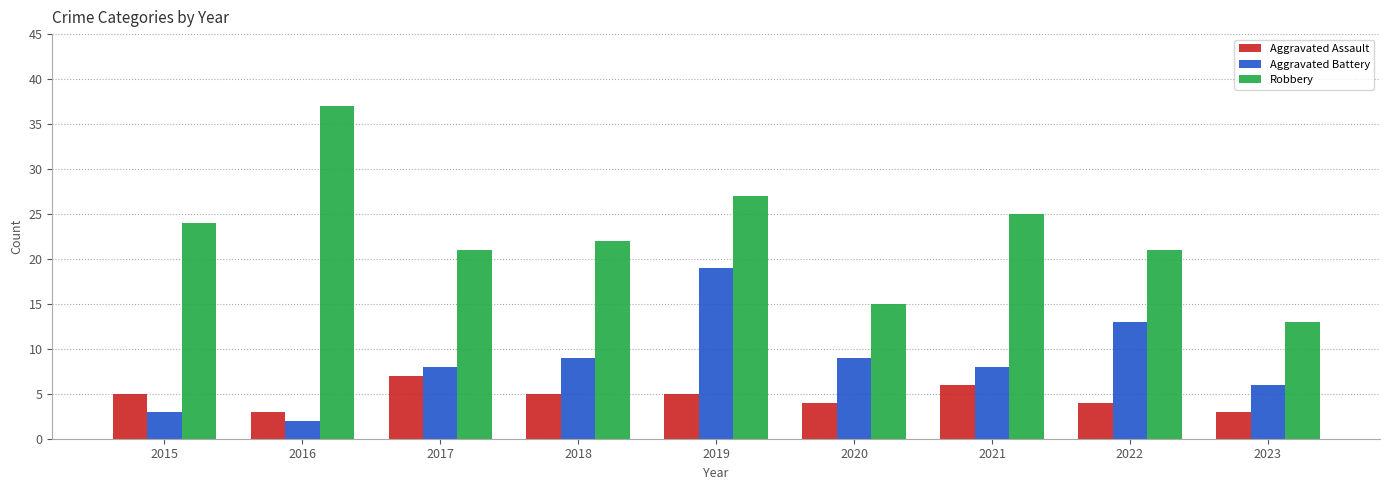

Between 2016 and 2020, which series saw the biggest shift?

Robbery